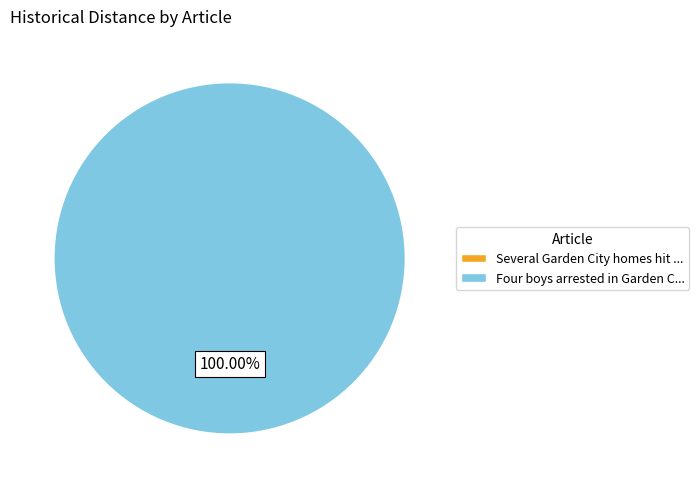

To the nearest percent, what is the average slice percentage?

50%